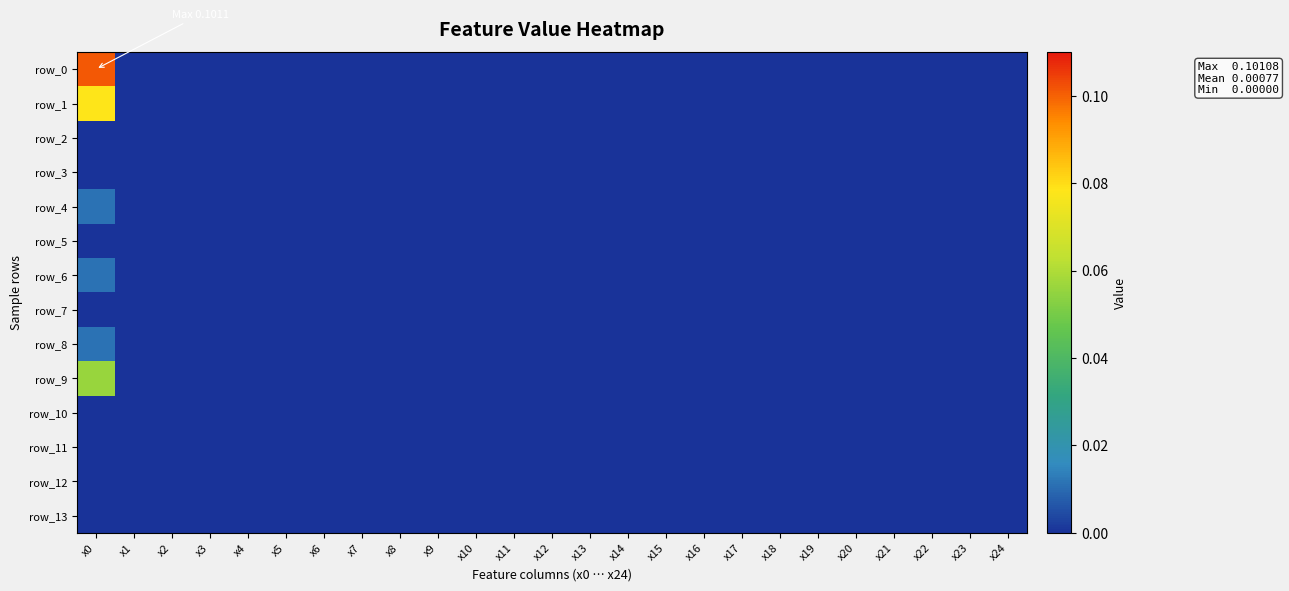

Is it true that row_0 equals -0.0 at x4?

False